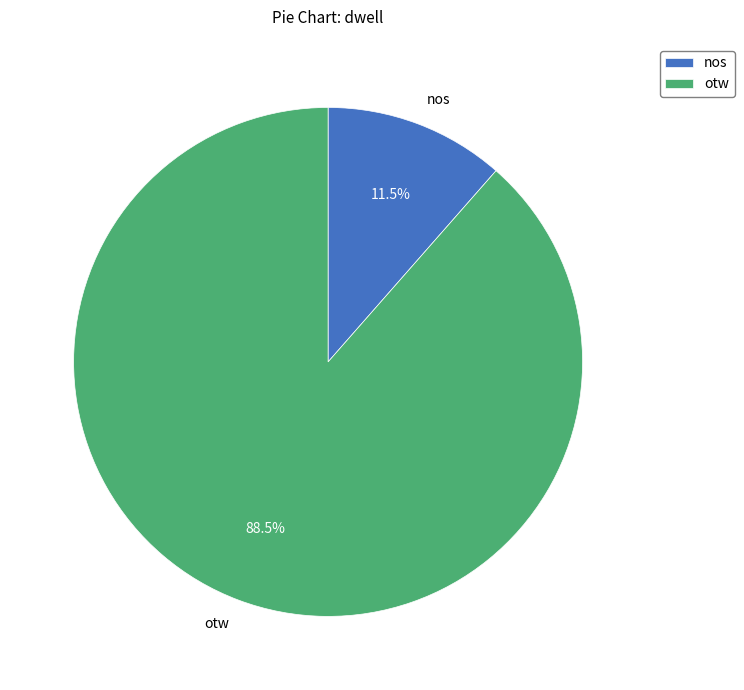

How much of the chart is everything except nos?

88.5%